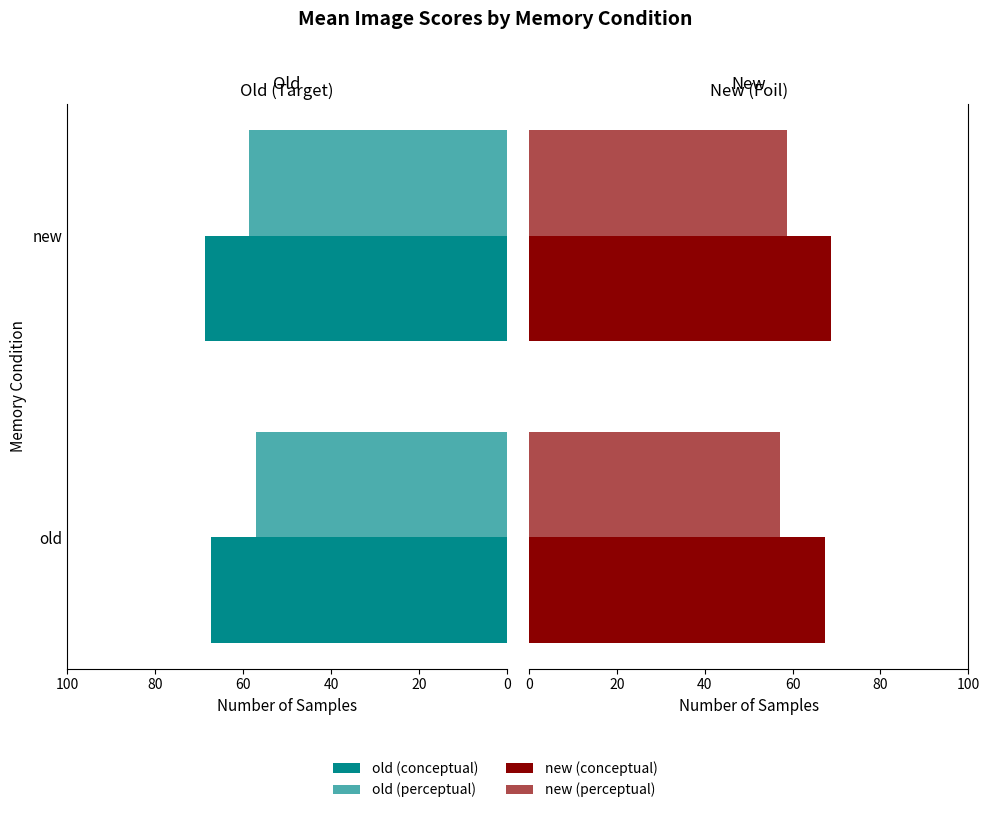

What is the smallest value displayed?

57.1